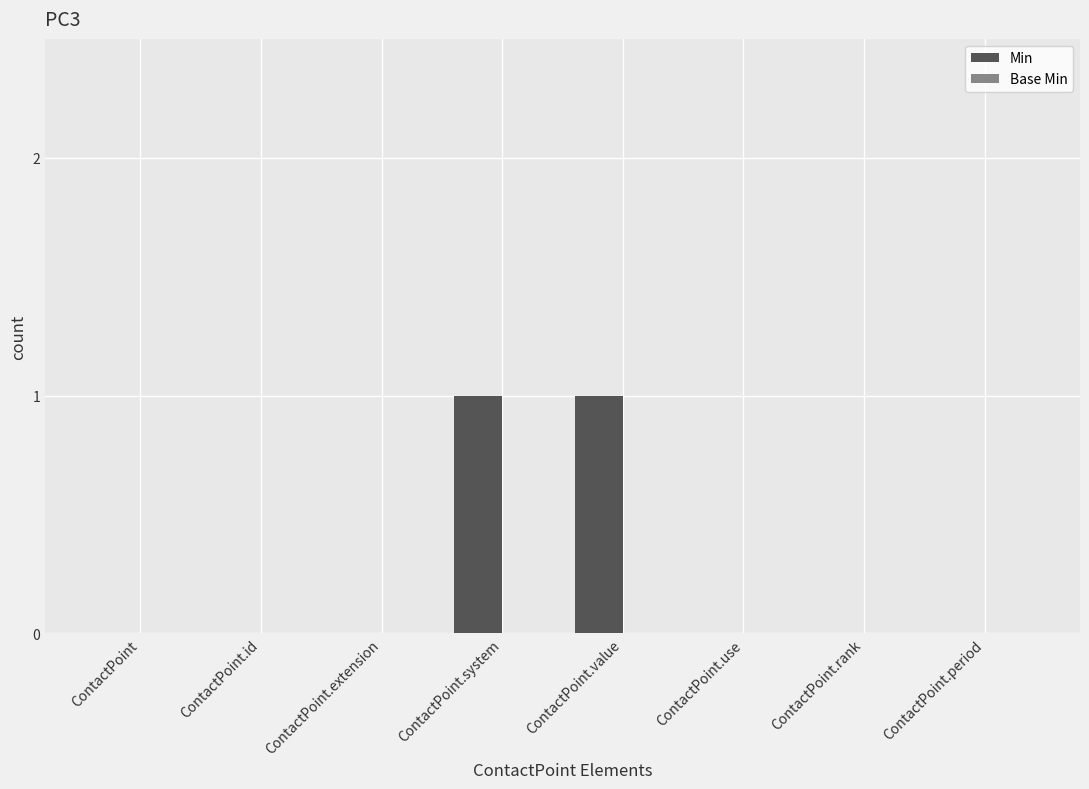

The value at ContactPoint.system is 1. True or false?

True